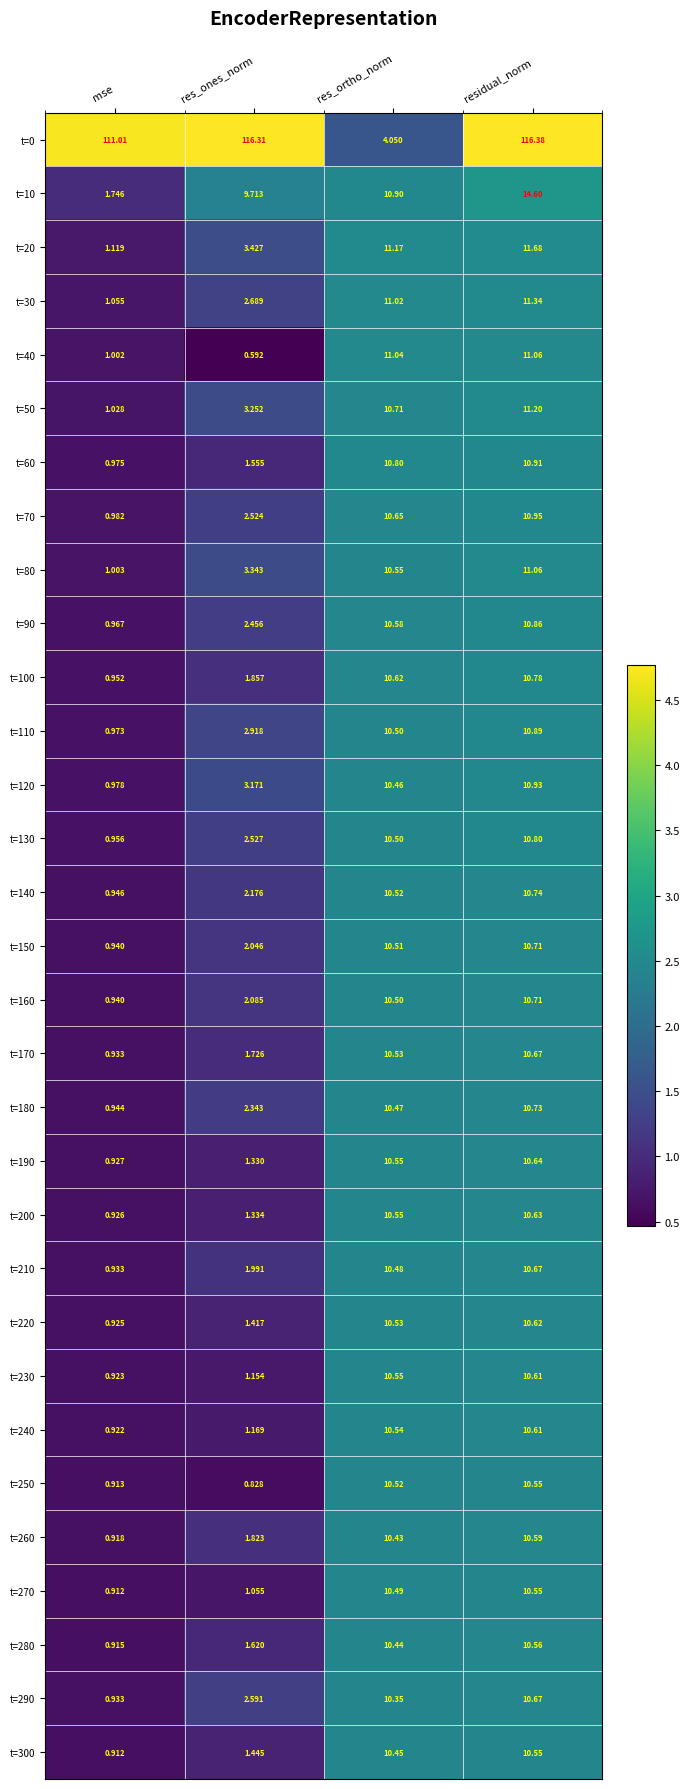

At which category is the sum across all series the highest?

residual_norm